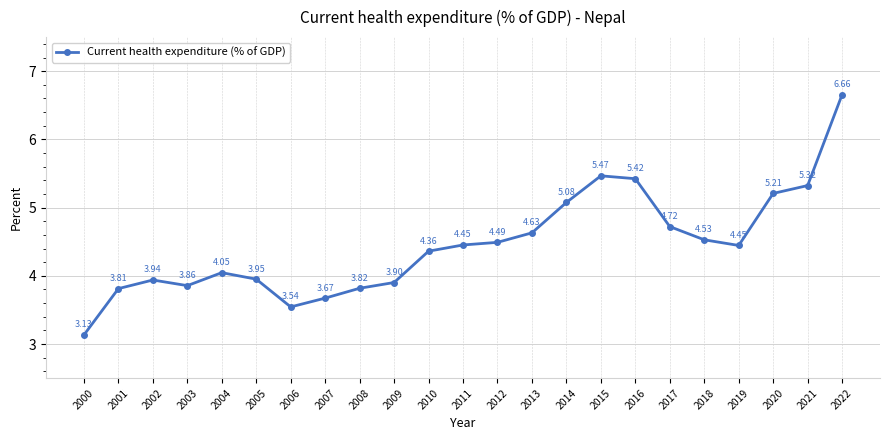

How many points are higher than both their immediate neighbors (excluding endpoints)?

3